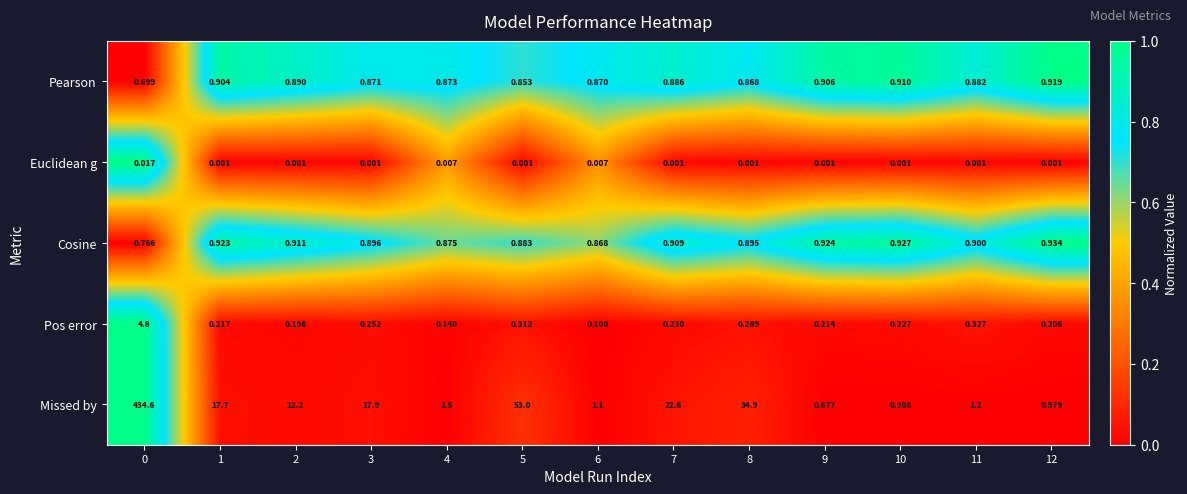

List the series in order of their peak value, lowest first.

Euclidean g, Pearson, Cosine, Pos error, Missed by